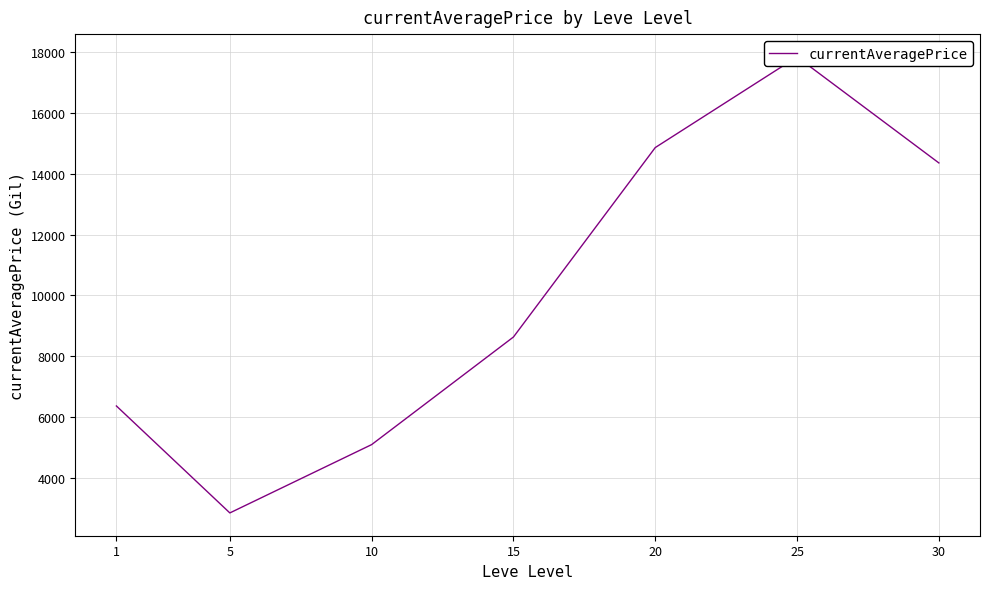

What is the difference between the maximum and minimum values?

15016.2